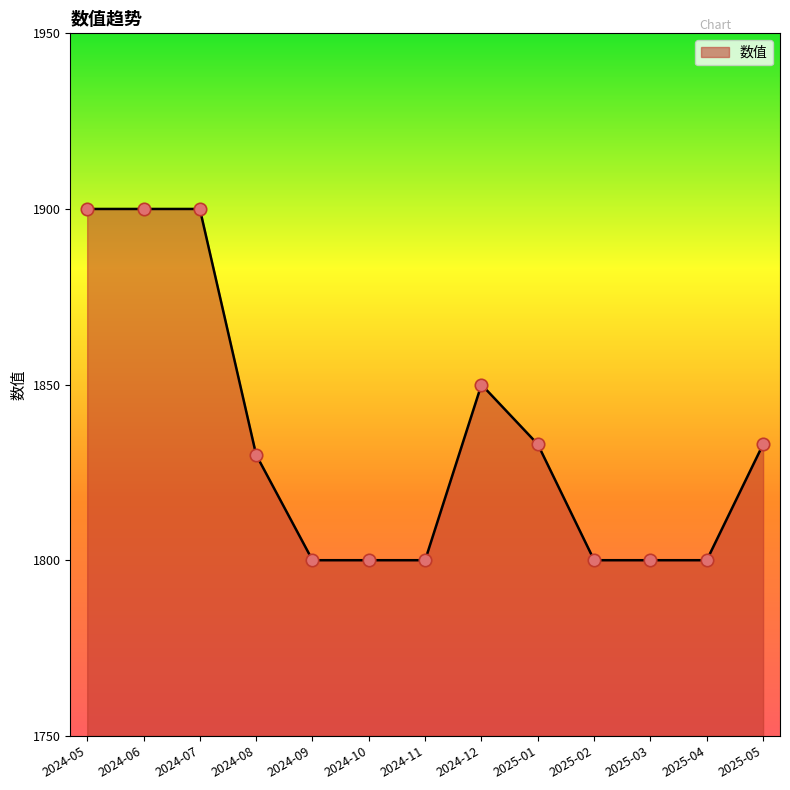

Approximately how many times larger is the value at 2024-07 compared to 2024-12?

1.0